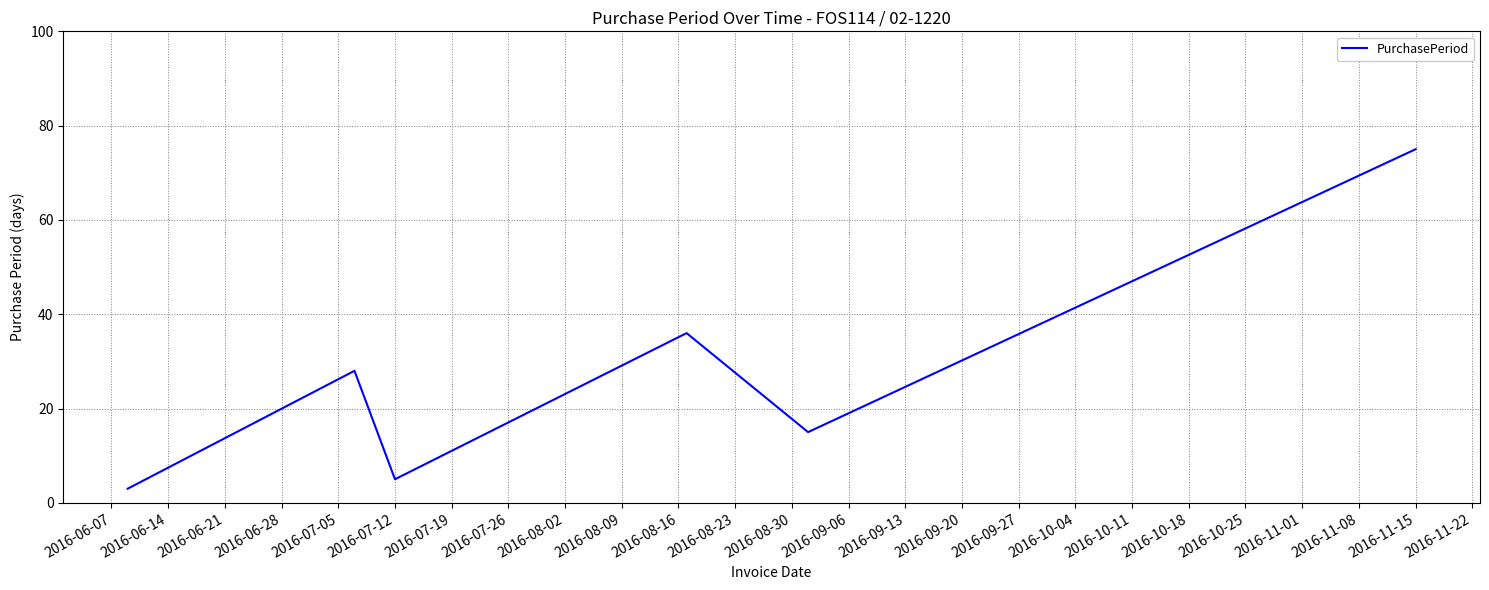

What is the difference between the maximum and second lowest values?

70